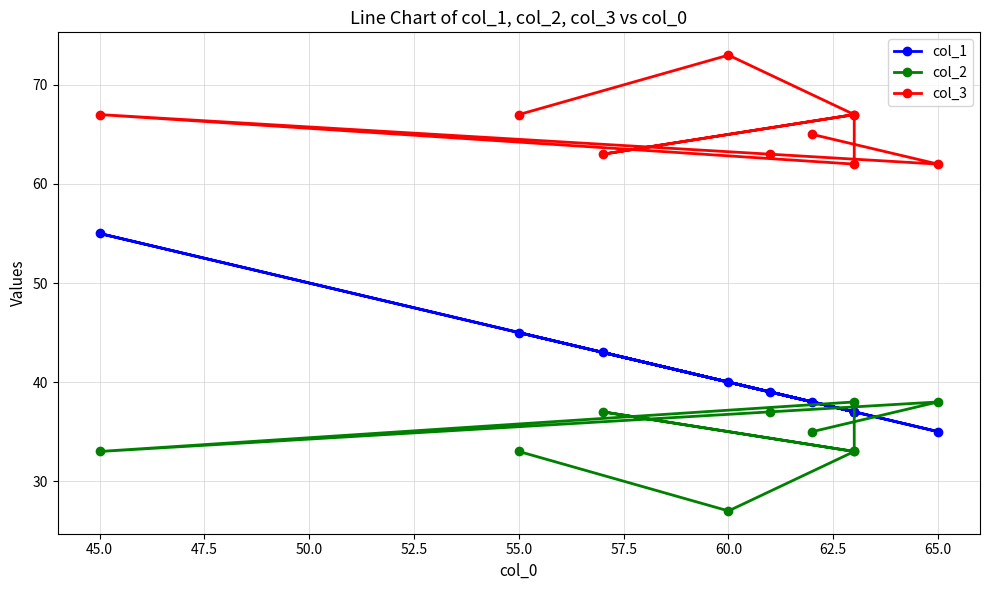

Reading left to right, extract all data points from this chart.

col_1: 45	40	37	43	37	37	55	39	35	38
col_2: 33	27	33	37	33	38	33	37	38	35
col_3: 67	73	67	63	67	62	67	63	62	65